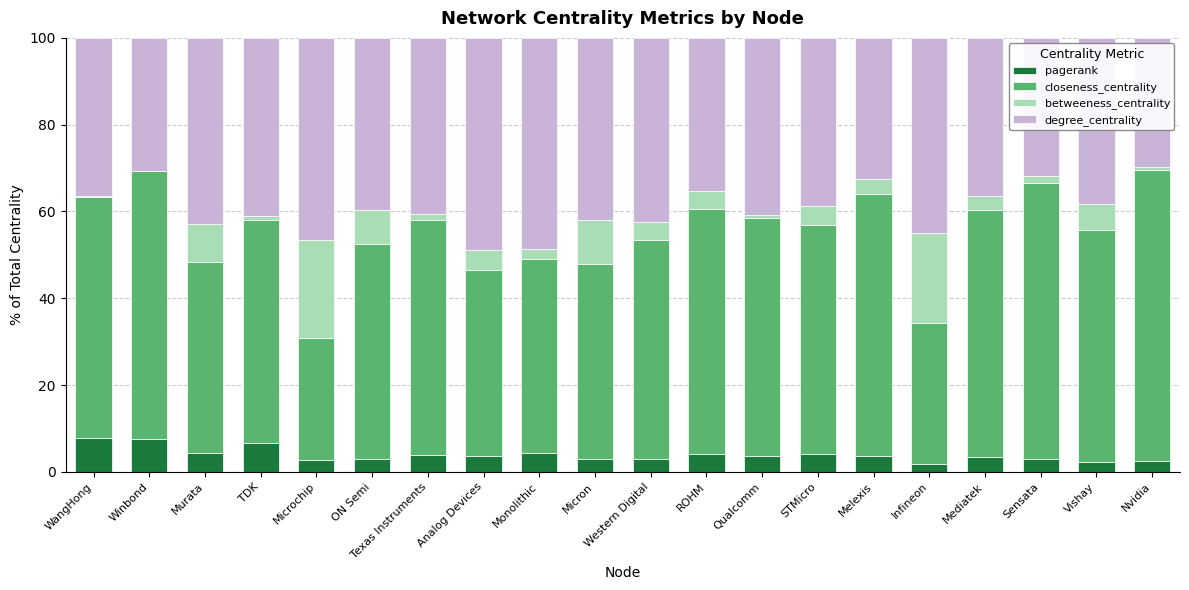

What is the total value across all series at Nvidia?

100.0